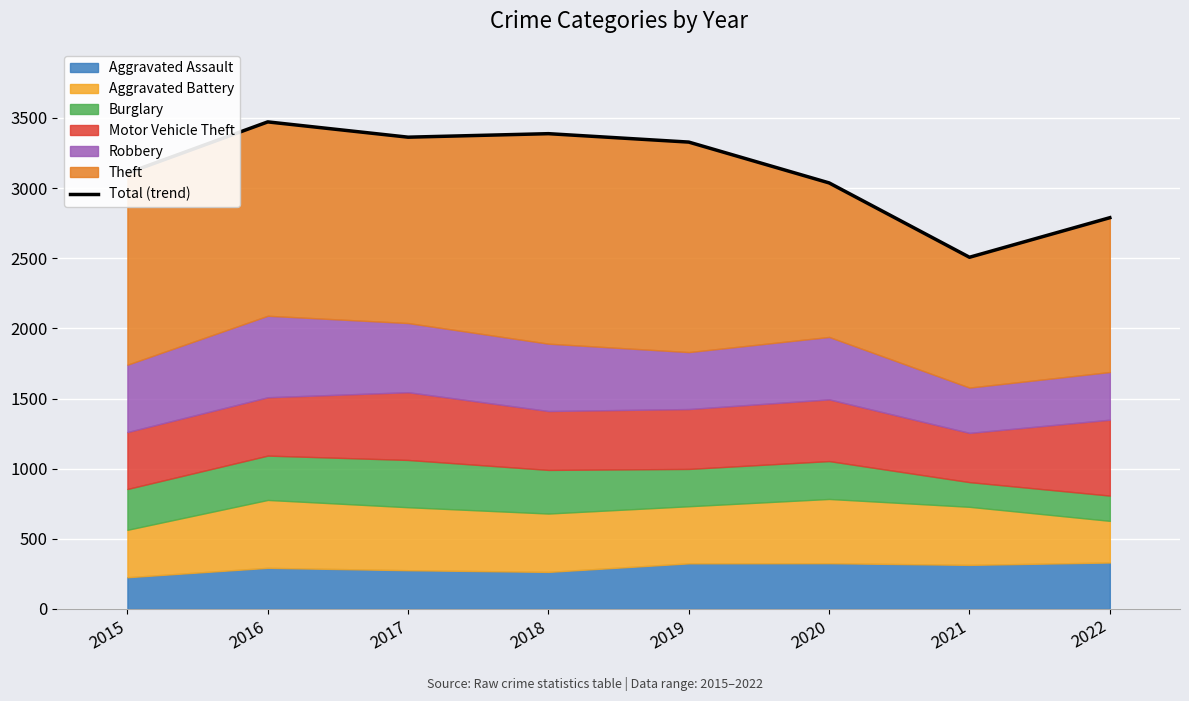

How many interior local peaks (higher than both neighbors) does the data have?

2